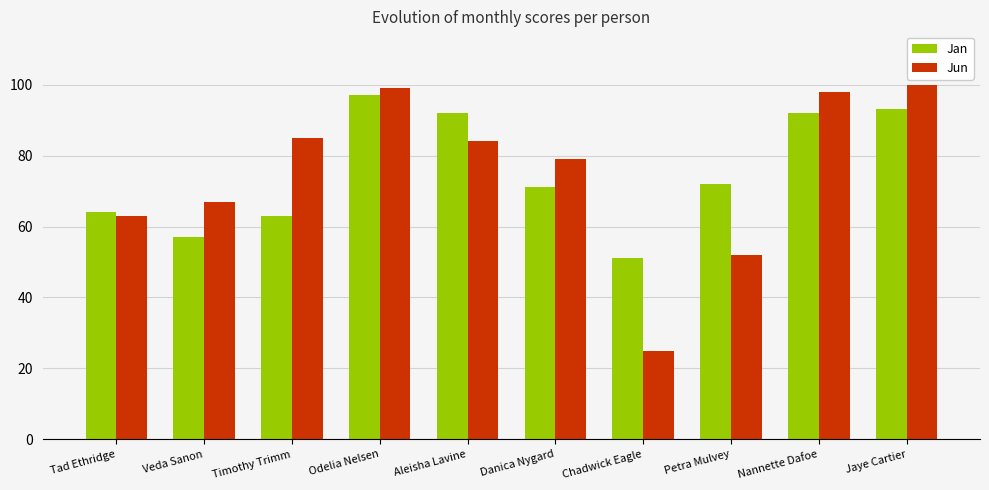

Is the value of Jun at Jaye Cartier greater than the value of Jan at Veda Sanon?

Yes